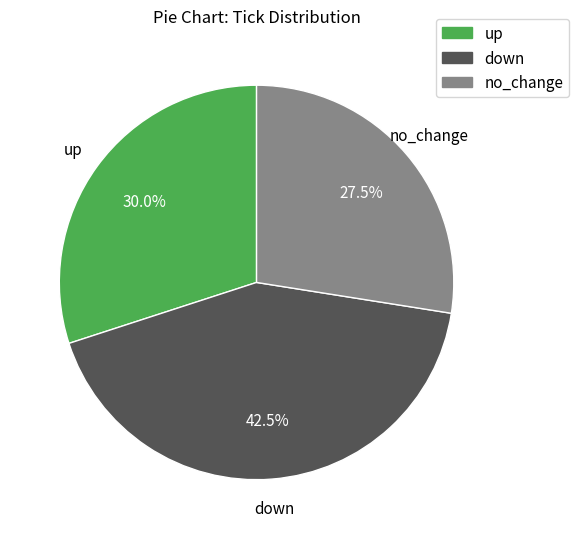

Does no_change account for over 50% of the chart?

No